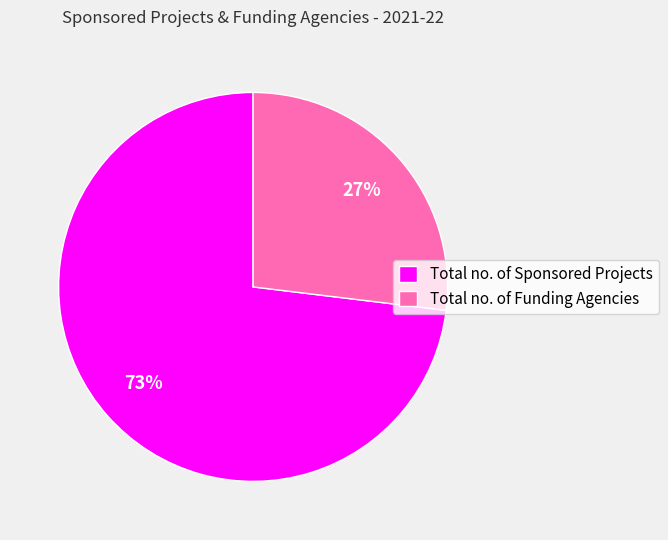

Which slice represents more than half of the pie?

Total no. of Sponsored Projects